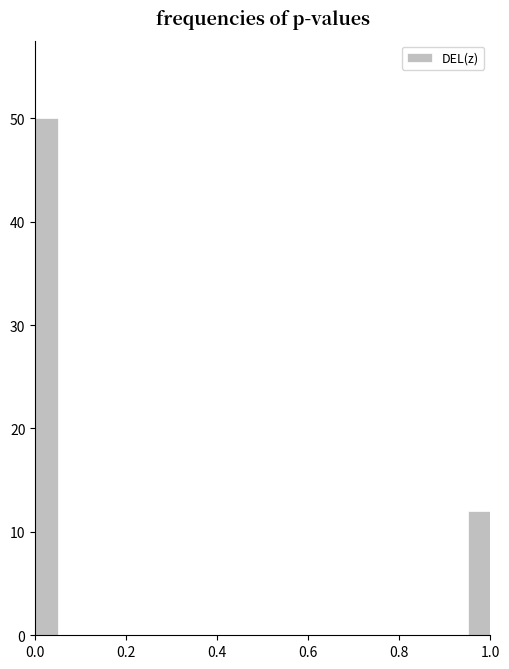

Read against the x-axis, roughly where is the centre of the tallest bar?

0.02